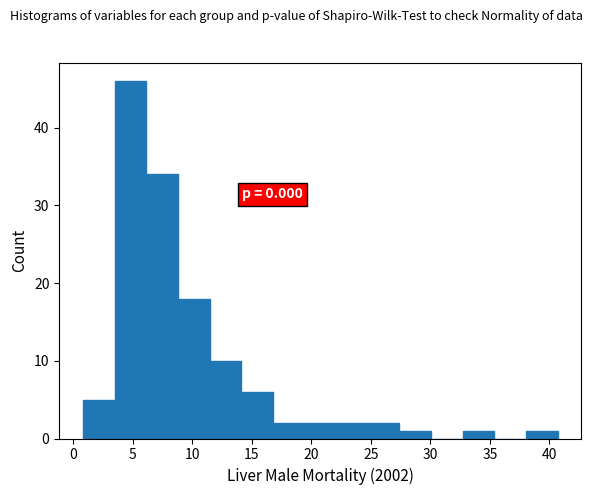

Which range on the x-axis has the tallest bar?

3.5 to 6.0